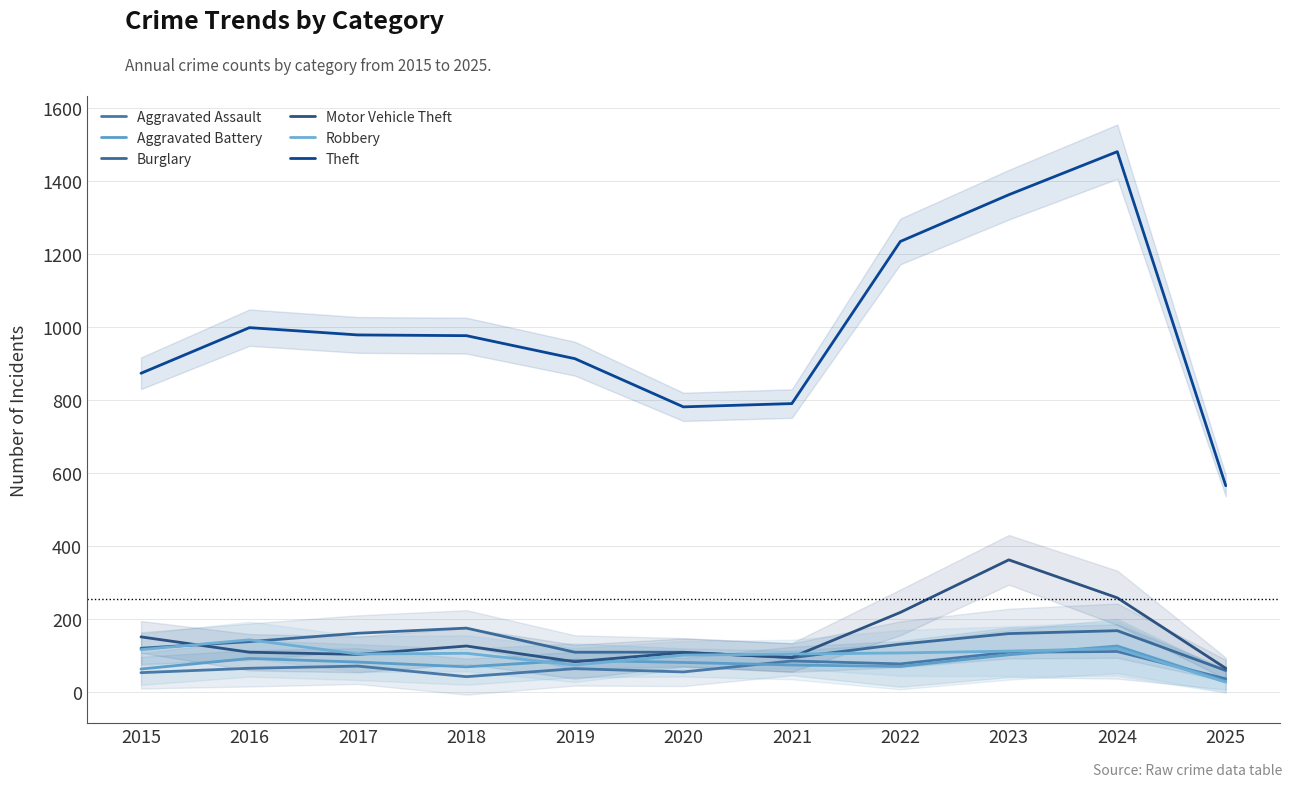

What is the difference between the Burglary values at 2022 and 2015?

11